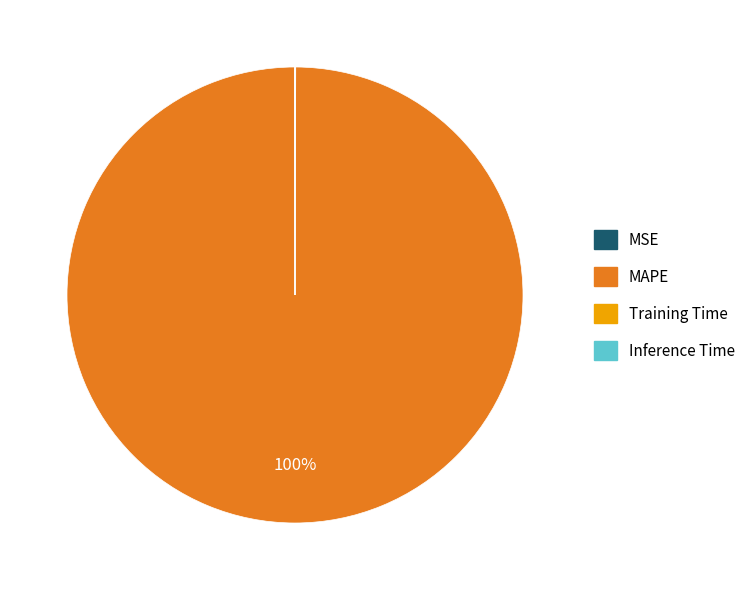

Does any single category account for the majority?

Yes